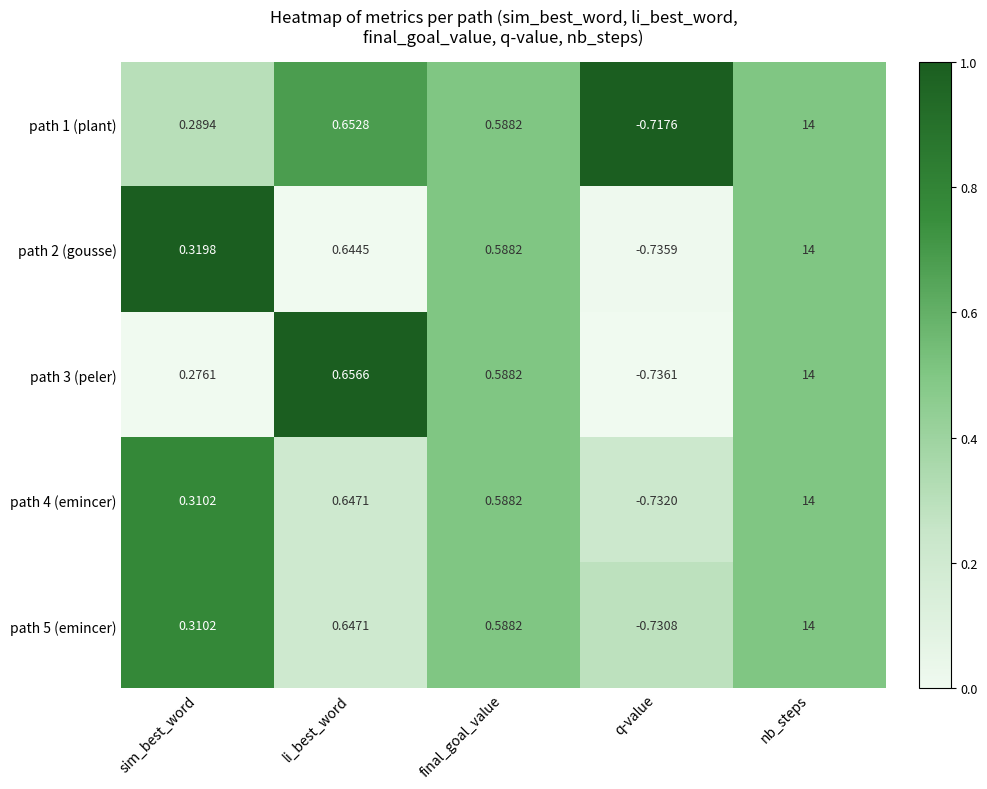

At which category does the chart reach its minimum across all series?

q-value